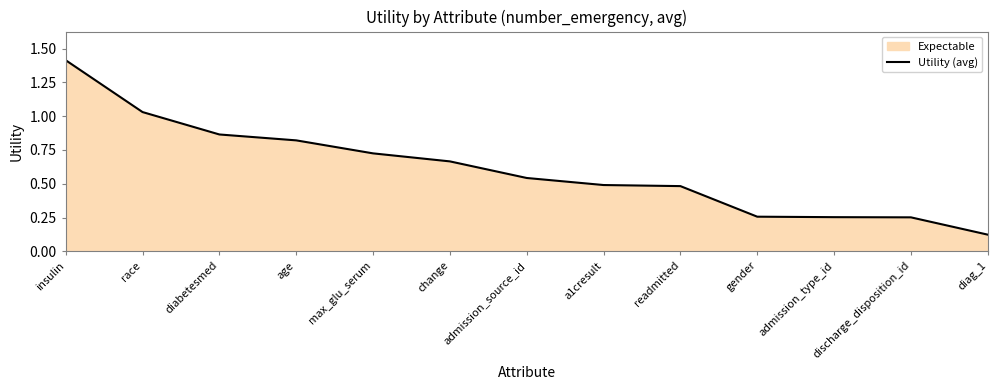

Which label corresponds to the smallest value in the chart?

diag_1